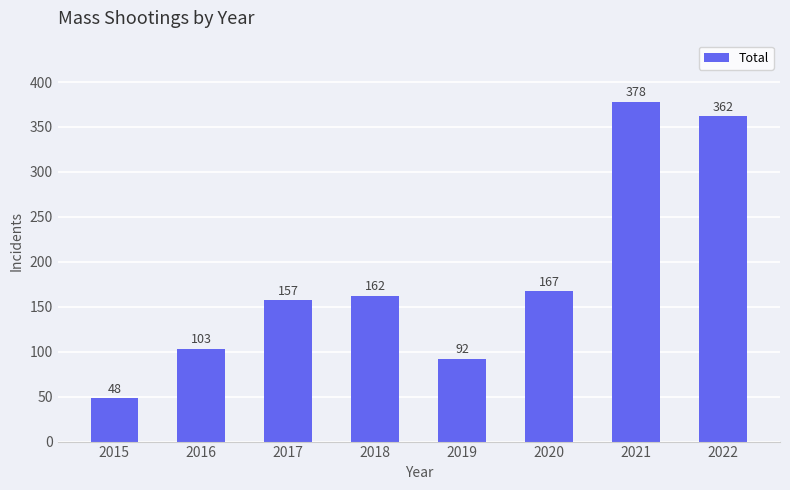

Reading left to right, extract all data points from this chart.

48	103	157	162	92	167	378	362